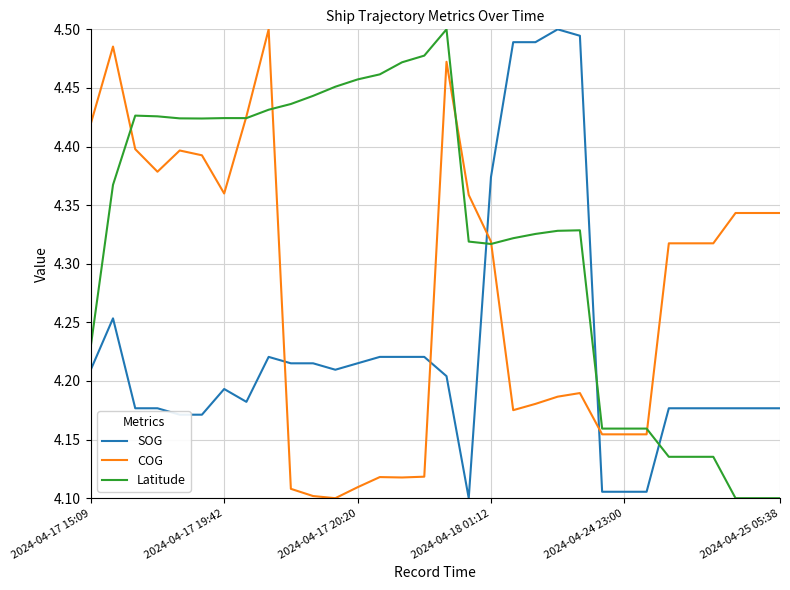

True or false: Latitude and SOG intersect in this chart.

True